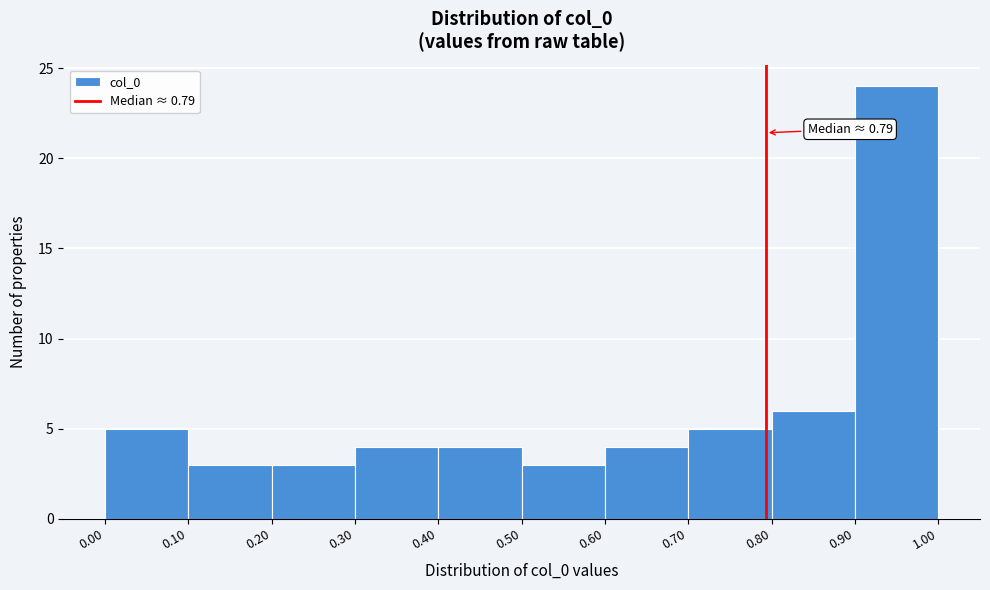

Which range on the x-axis has the tallest bar?

0.90 to 1.00